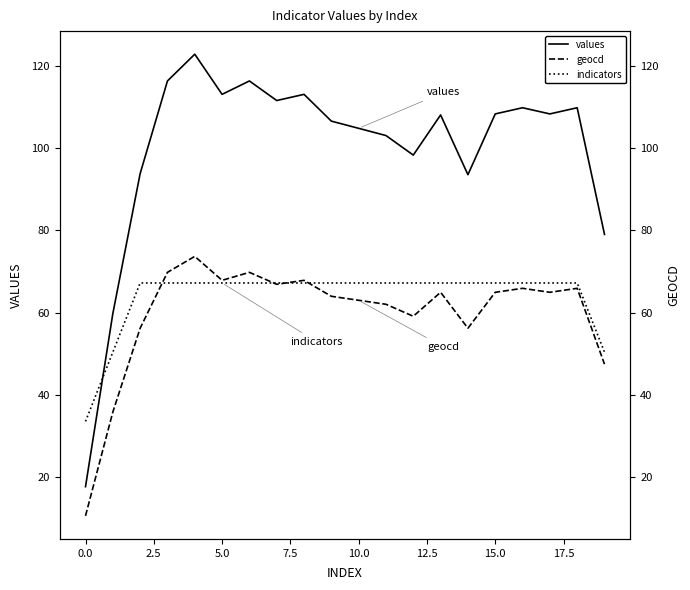

What is the difference between the maximum and minimum values in the geocd series?

63.0